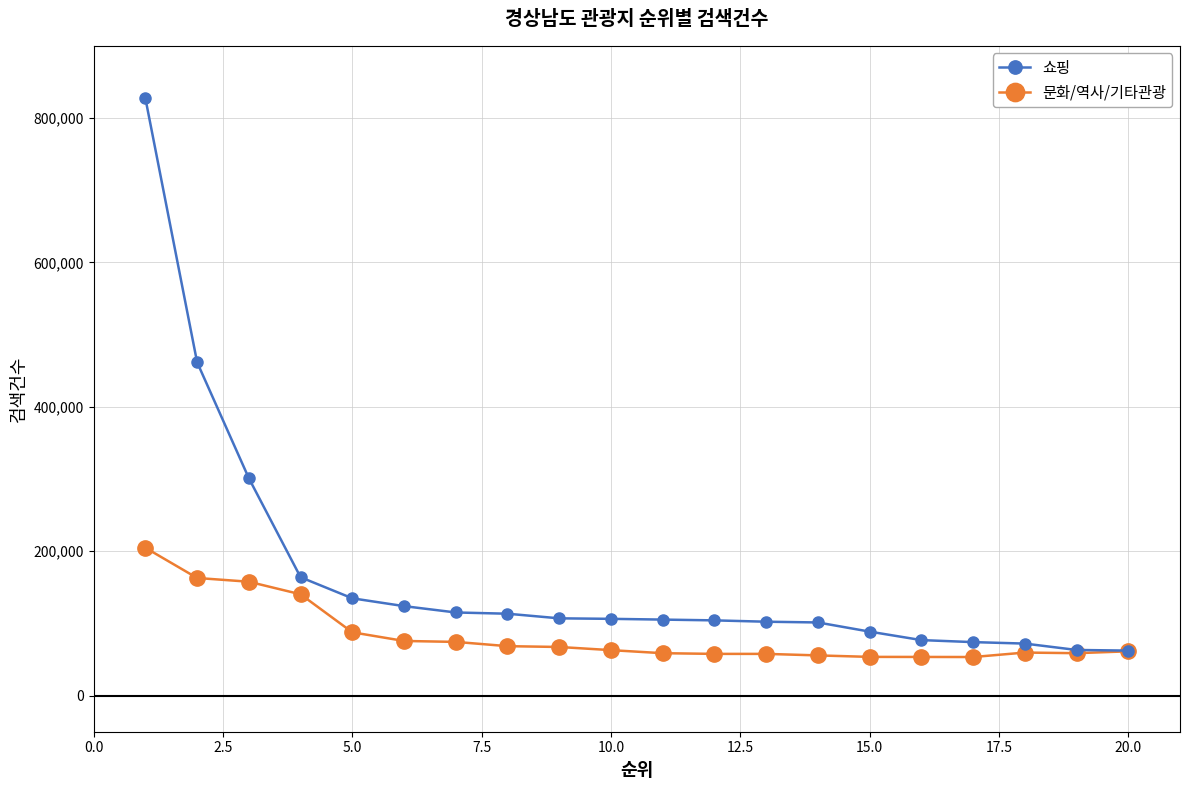

What is the difference between the second highest and second lowest values in the 문화/역사/기타관광 series?

109379